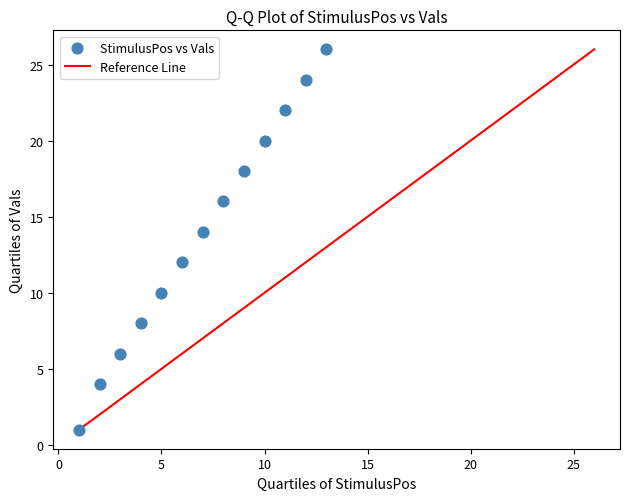

What is the range of X values (max minus min)?

12